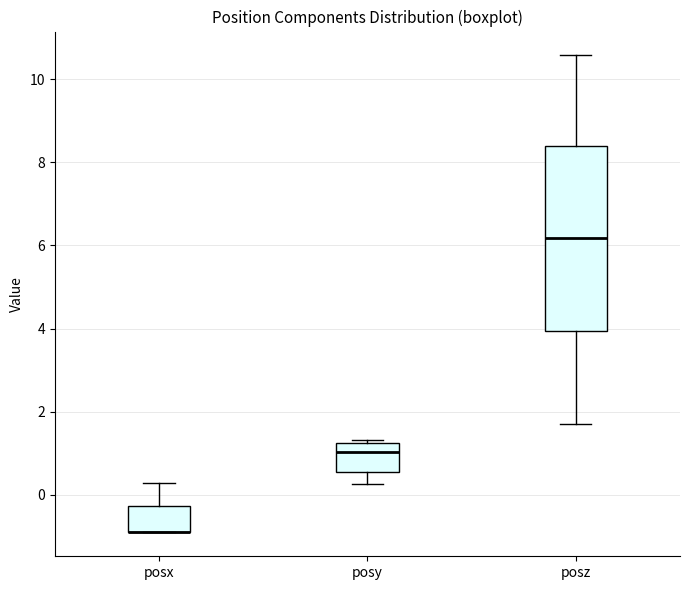

Reading left to right, transcribe this box plot: for each box, give where its median line is, the range the box spans, and where its two whiskers end, as read against the y-axis. The values are not printed on the chart, so give them approximately, as read against the axis.

posx: median -0.8 (drawn on the box's lower edge), box -0.8 to -0.2, whiskers -0.8 to 0.2
posy: median 1.0, box 0.6 to 1.2, whiskers 0.2 to 1.4
posz: median 6.2, box 4.0 to 8.4, whiskers 1.6 to 10.6